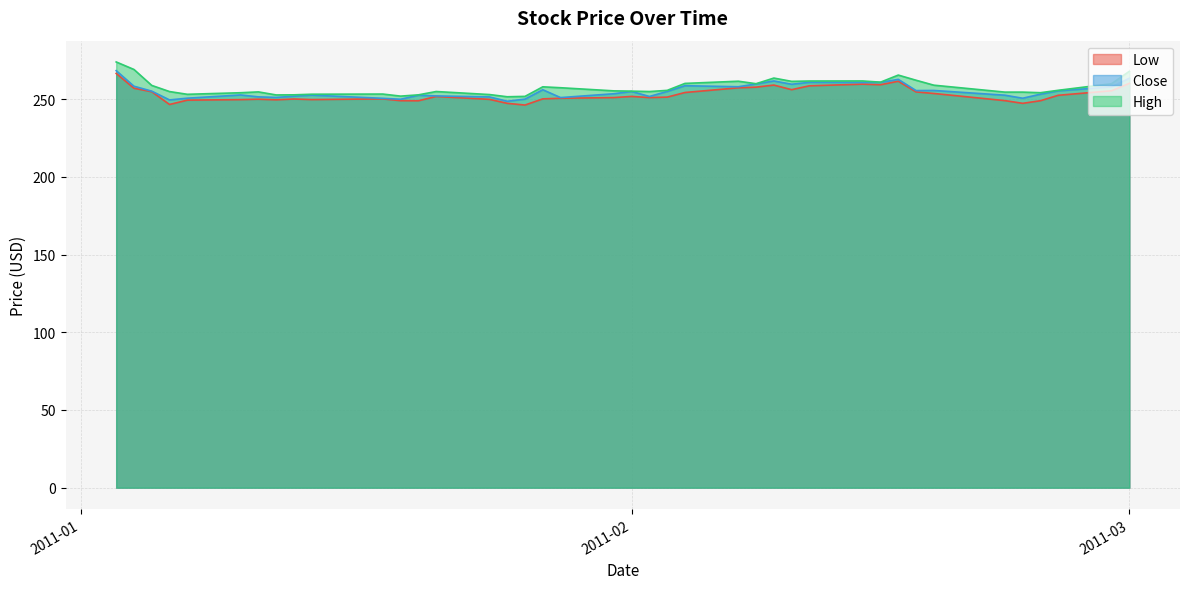

What is the maximum value for Close?

268.4